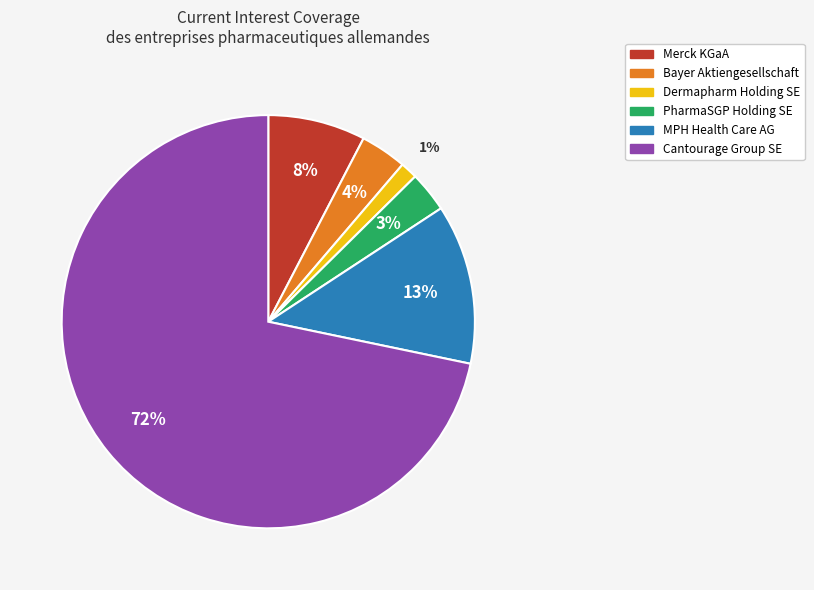

To the nearest percent, what percentage of the pie is MPH Health Care AG?

13%